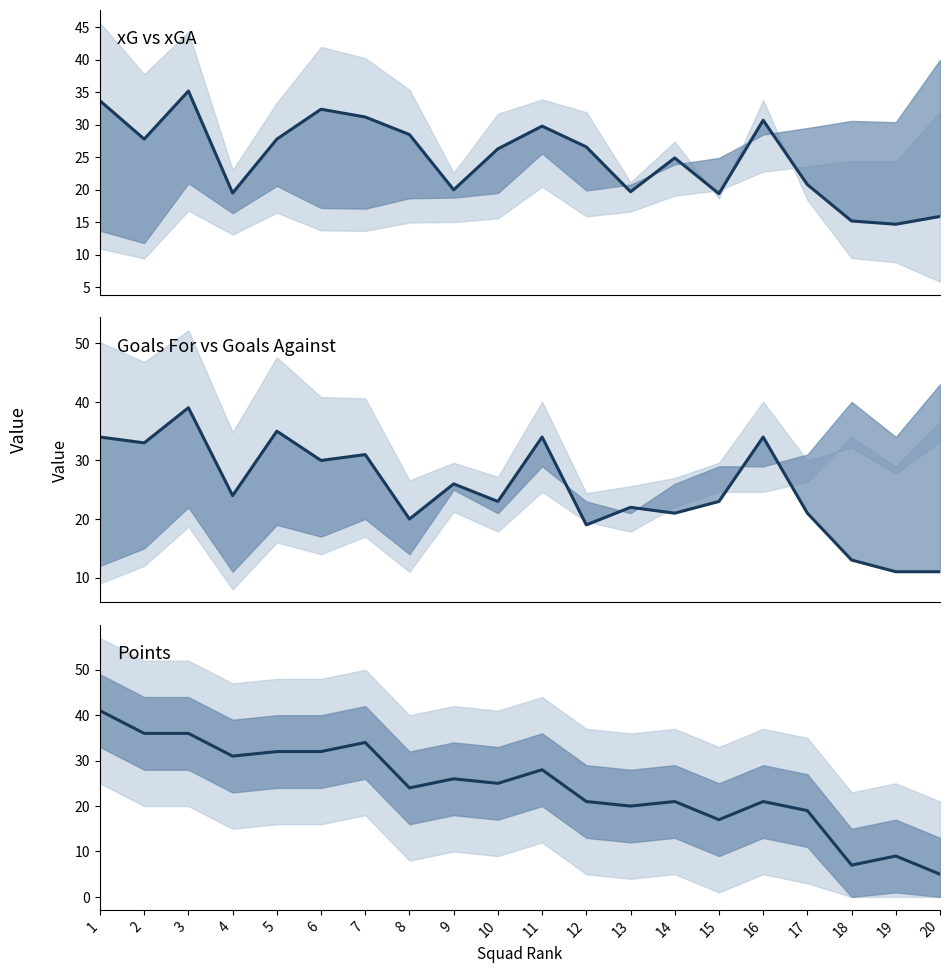

Where do xG and GF first cross each other?

5 and 6